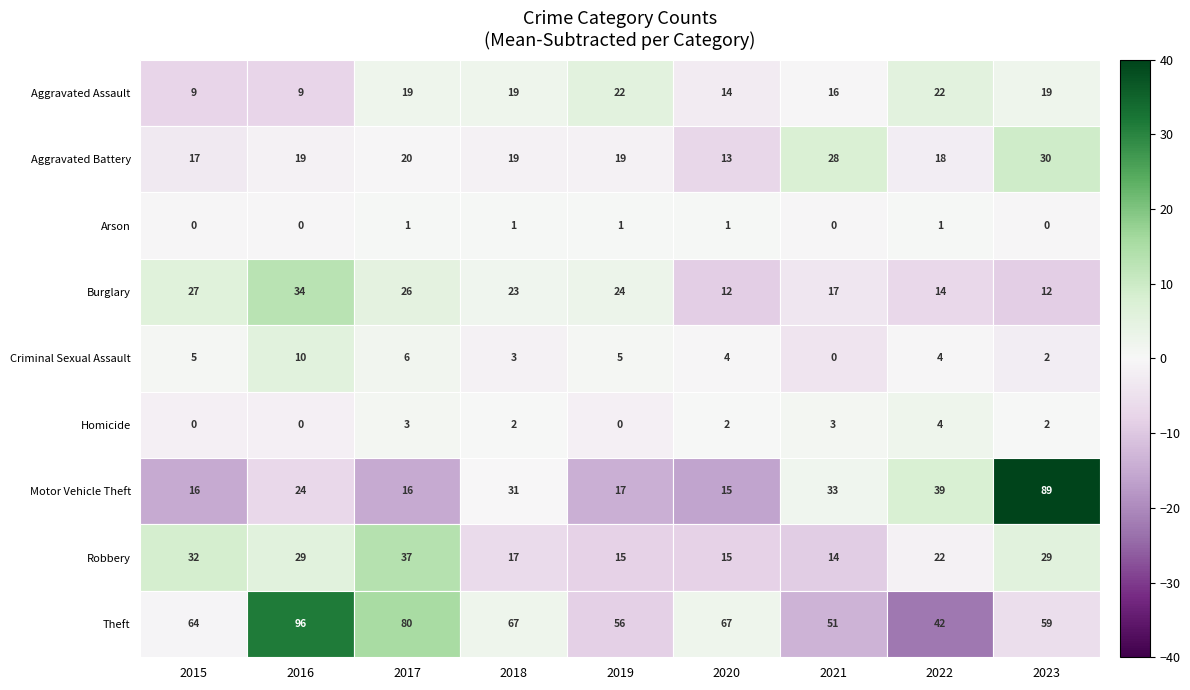

Which series has the largest total across all categories?

Theft